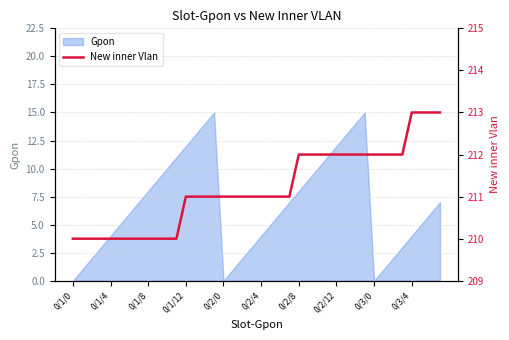

The value of Gpon at 0/3/0 is 0. True or false?

True